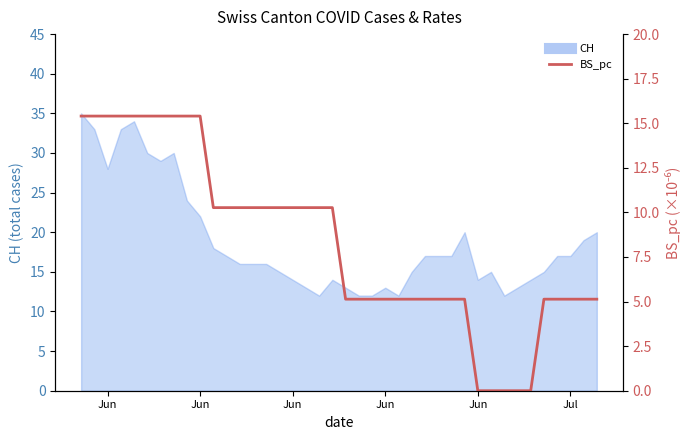

What is the label of the 17th point from the left?

Jun